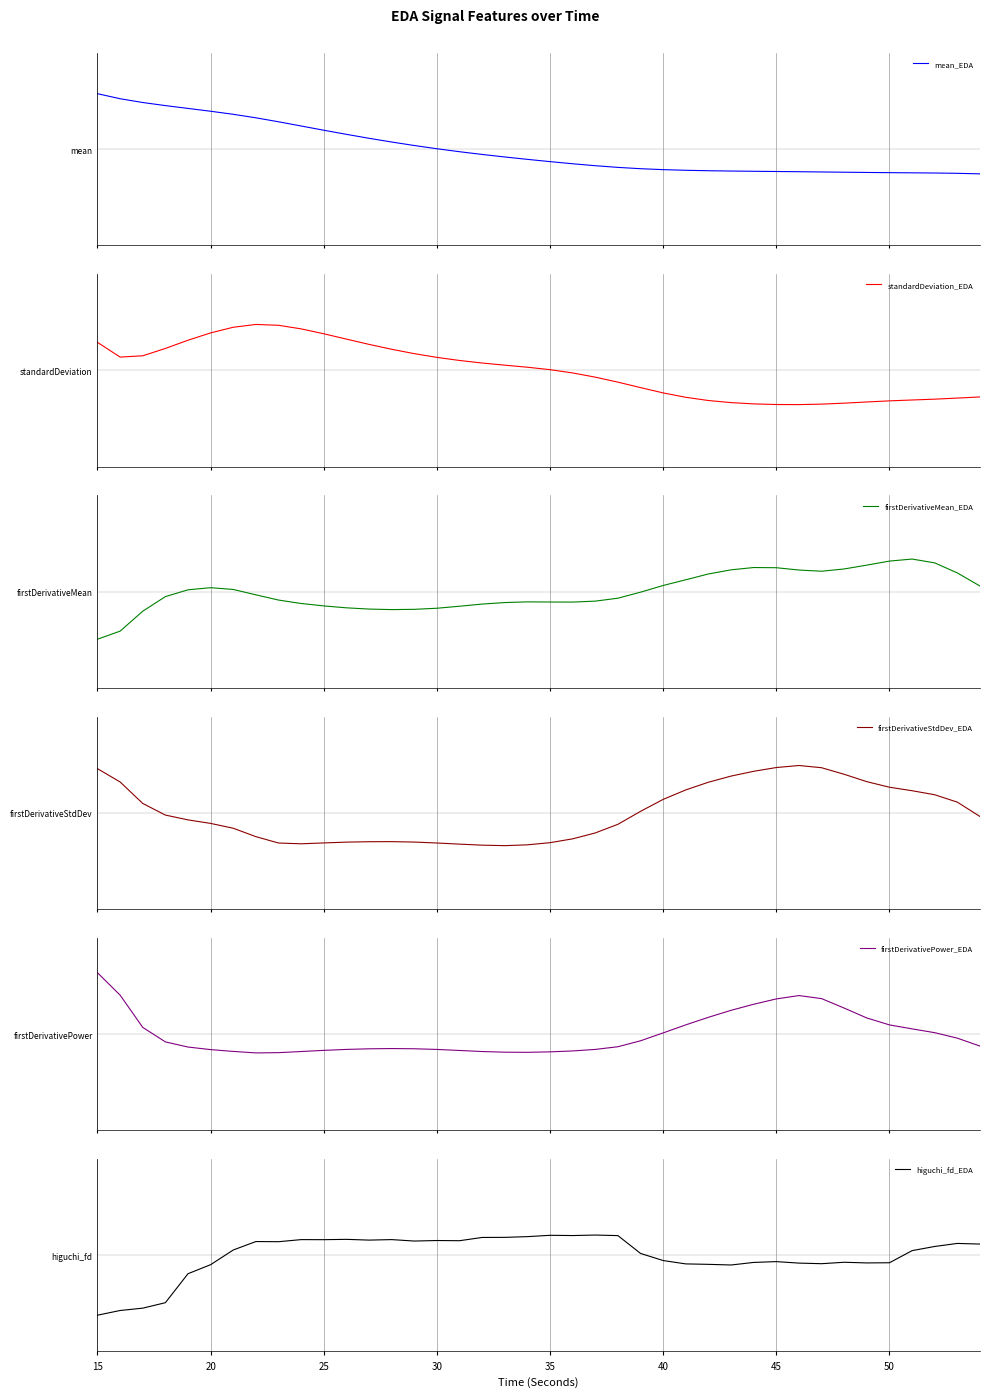

Between which two adjacent categories do firstDerivativeMean_EDA and higuchi_fd_EDA first intersect?

40 and 45